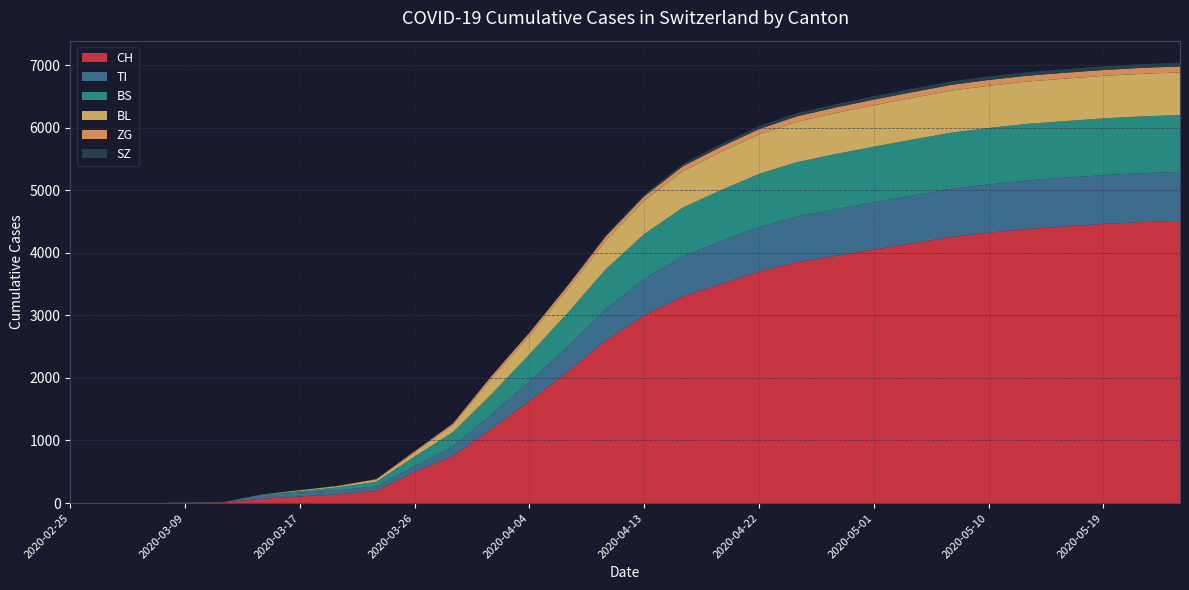

Reading left to right, transcribe all the data shown in this chart.

CH: 0	0	1	3	8	70	105	140	194	499	752	1183	1630	2100	2600	3000	3300	3500	3700	3850	3950	4050	4150	4250	4320	4380	4420	4460	4490	4510
TI: 0	0	0	0	0	61	62	67	71	91	155	229	314	400	500	580	640	680	710	730	745	755	762	768	772	775	778	780	781	782
BS: 0	0	0	4	4	4	25	46	78	155	228	323	434	540	640	720	780	820	850	870	882	890	895	899	902	904	906	907	908	909
BL: 0	0	0	1	2	2	13	18	35	65	115	249	298	380	460	530	580	610	630	645	655	662	667	671	674	676	678	679	680	681
ZG: 0	0	0	0	0	0	1	5	5	18	21	40	46	55	65	72	78	82	85	87	89	90	91	92	93	93	94	94	95	95
SZ: 0	0	0	0	0	0	0	0	0	0	0	0	0	10	20	30	38	44	48	51	53	55	56	57	58	58	59	59	60	60